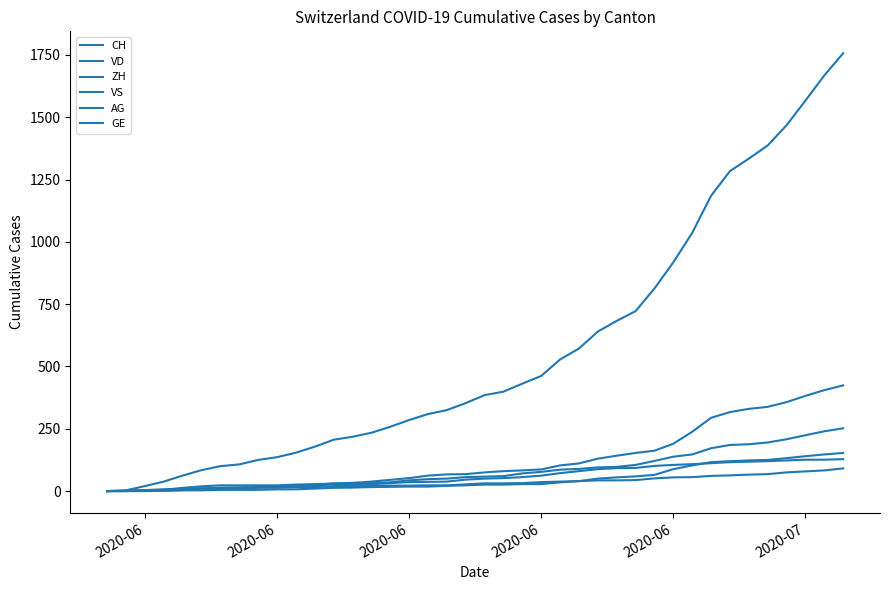

How many lines are shown in the chart?

6